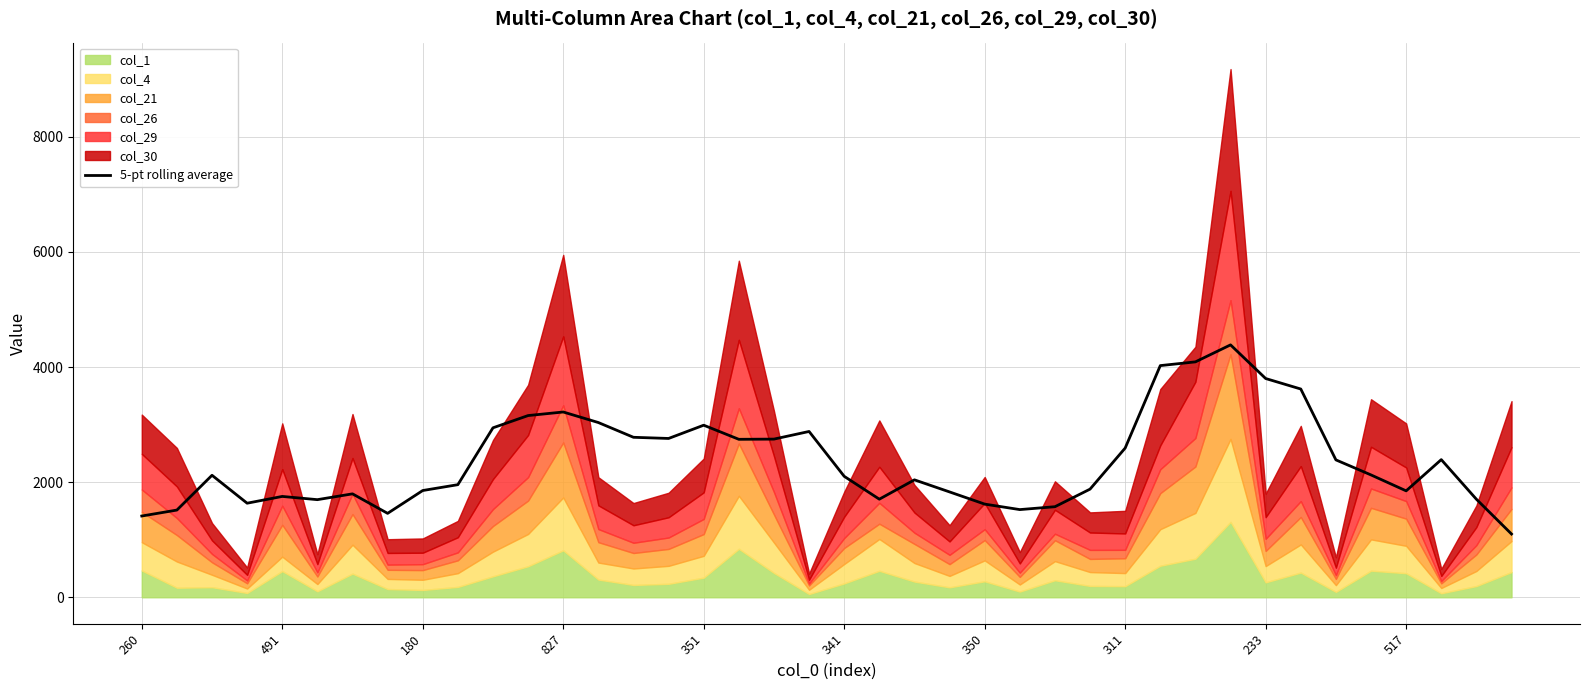

Does the chart display data point markers on the line(s)?

No